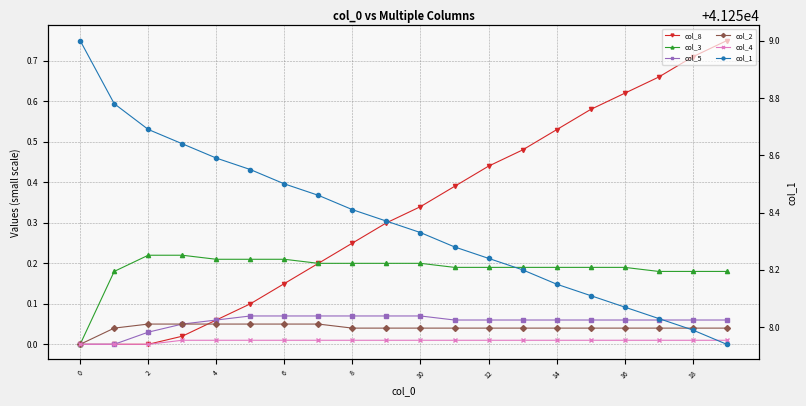

What is the label of the 17th point from the left?

16